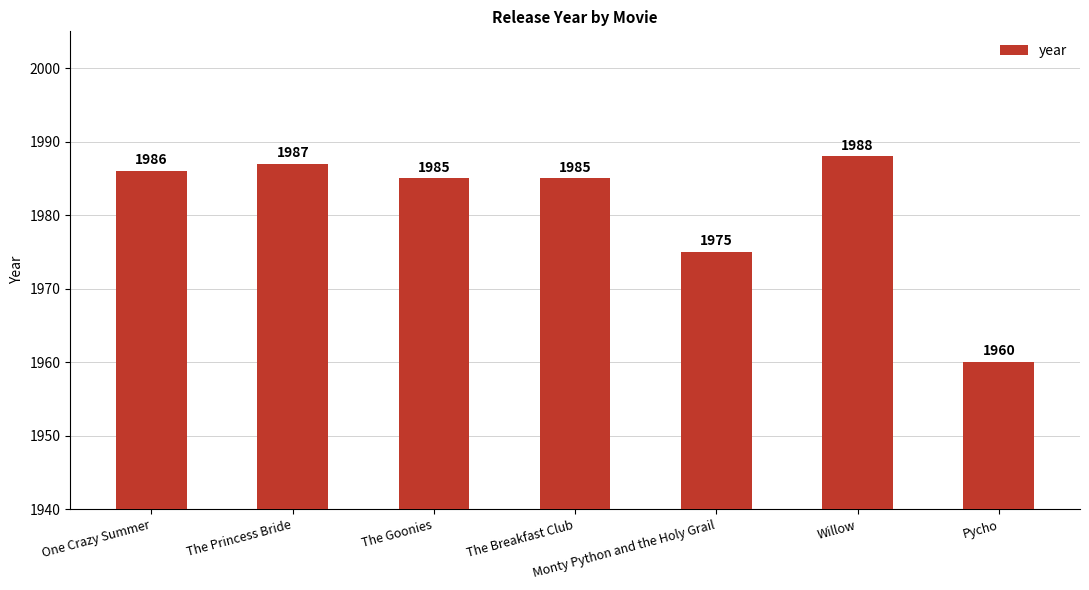

What is the smallest value displayed?

1960